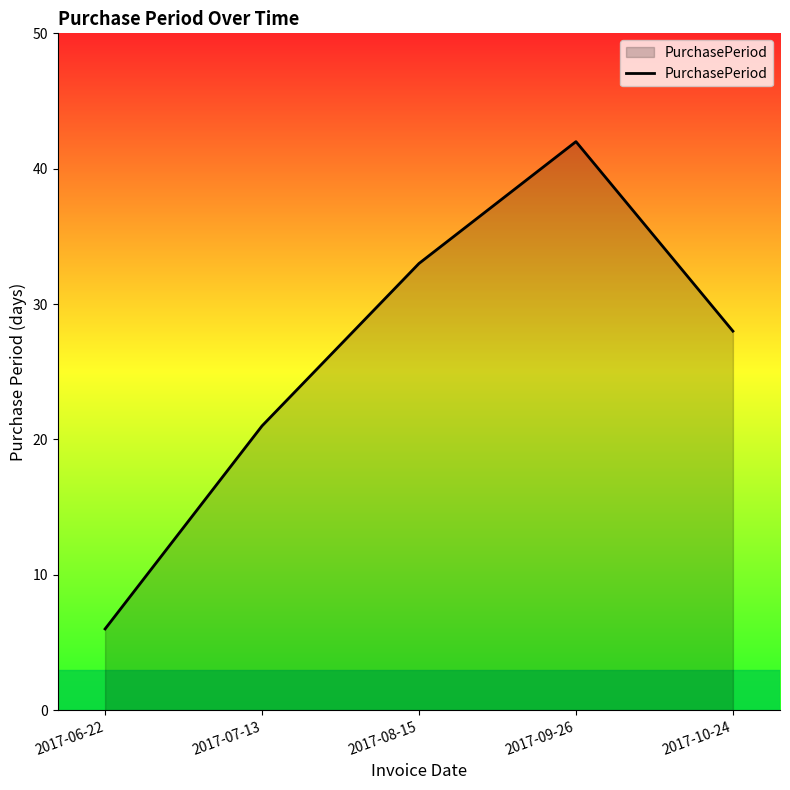

How many series are shown in this chart?

1